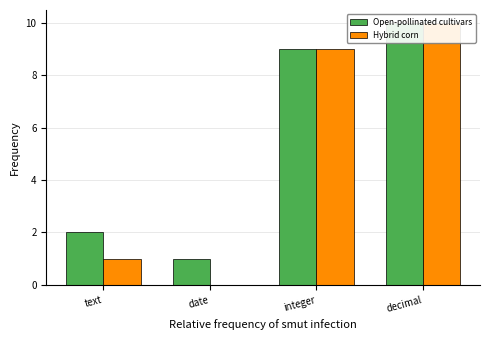

How many bars are there in total?

8